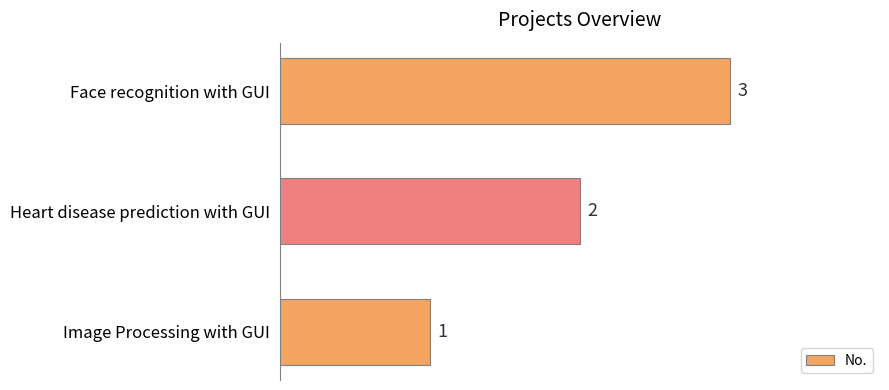

Reading top to bottom, transcribe all the data shown in this chart.

3	2	1